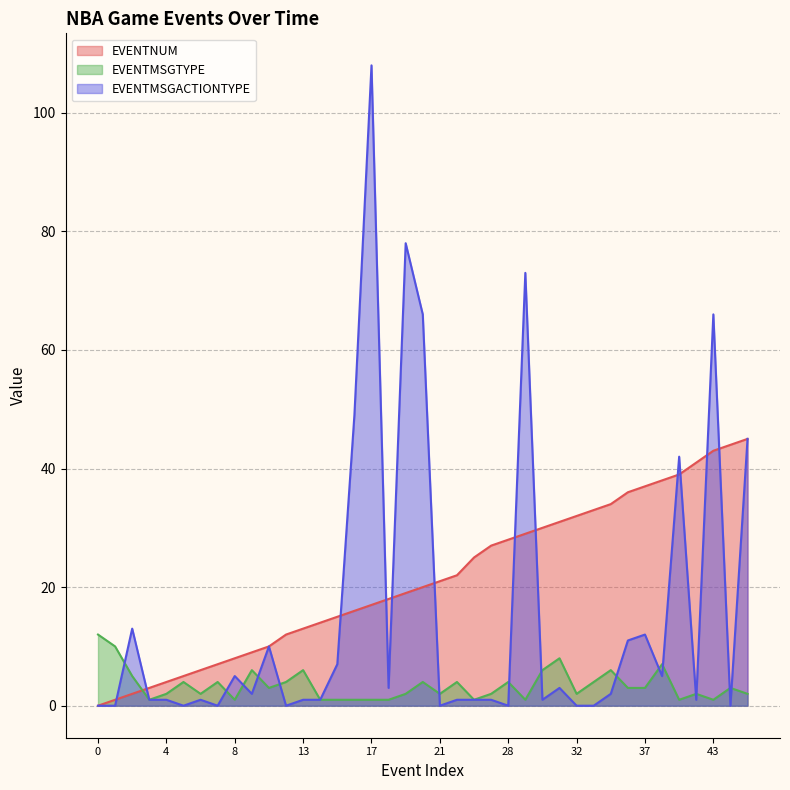

What is the difference between the maximum and minimum values in the EVENTMSGACTIONTYPE series?

108